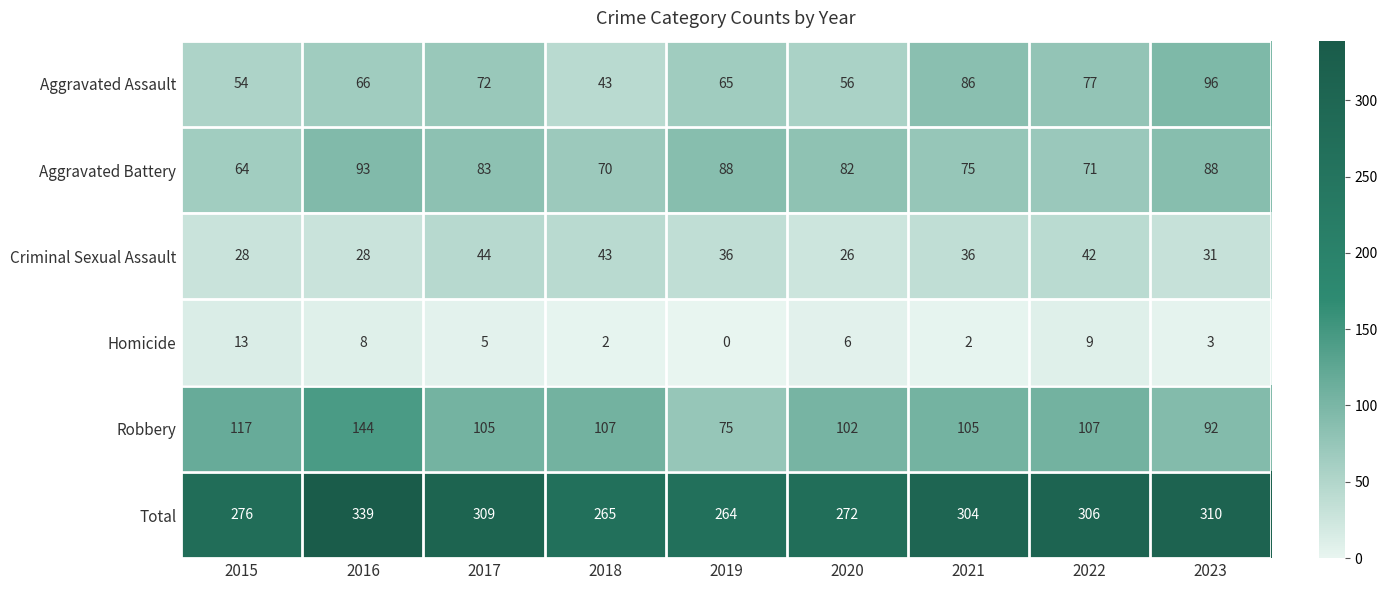

Which series has the widest spread of values?

Total